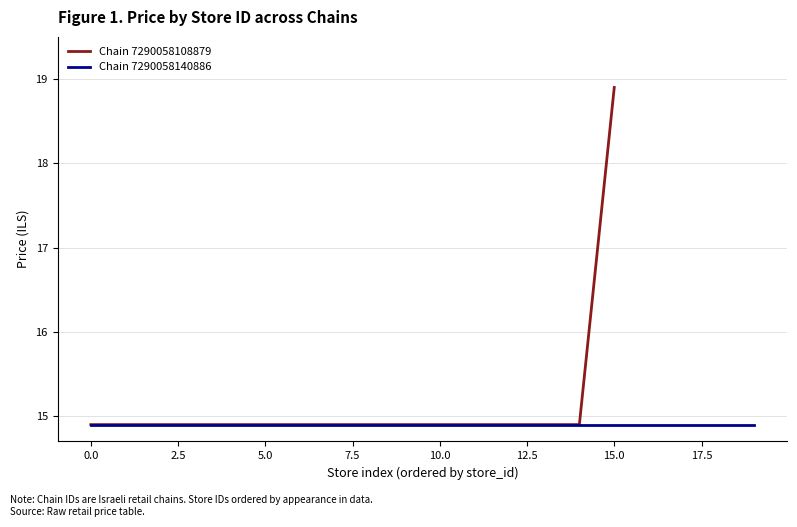

The Chain 7290058108879 series shows 21.1 at 0.0. True or false?

False